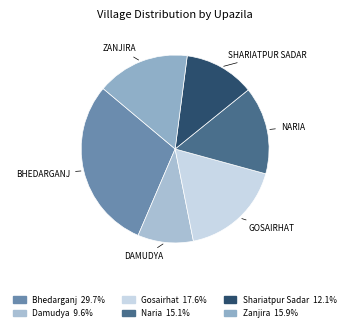

How many slices are in this pie chart?

6